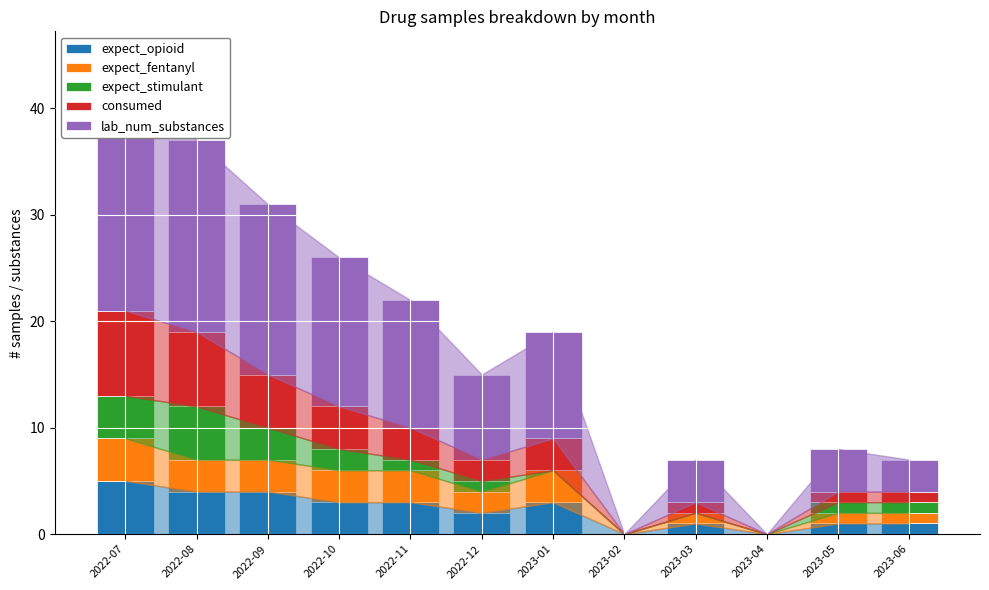

Between 2022-07 and 2023-04, which series saw the biggest shift?

lab_num_substances